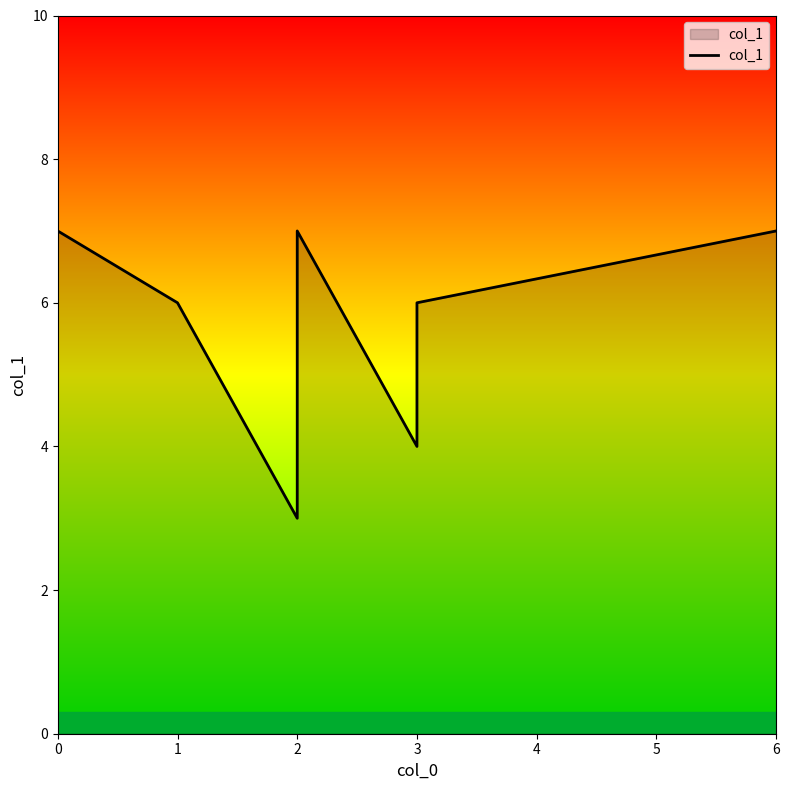

Reading left to right, transcribe all the data shown in this chart.

7	6	3	5	7	4	6	7